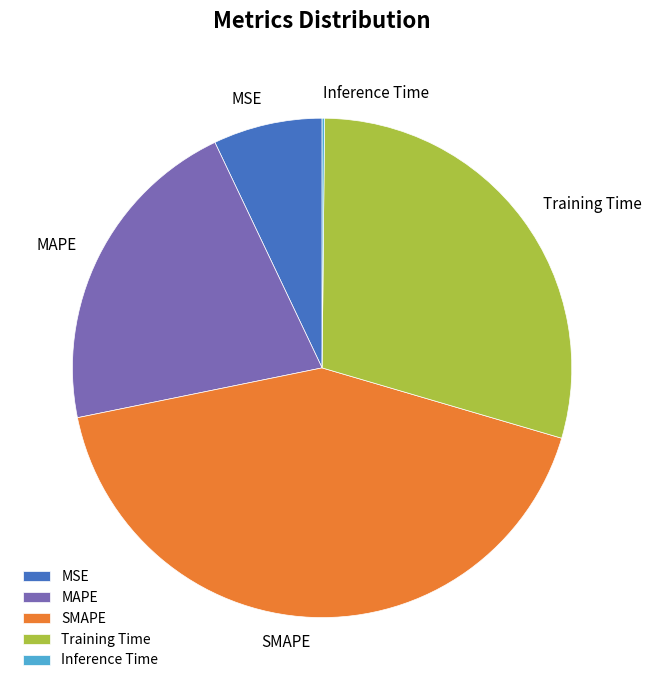

Approximately how many times larger is the value at Training Time compared to SMAPE?

0.7